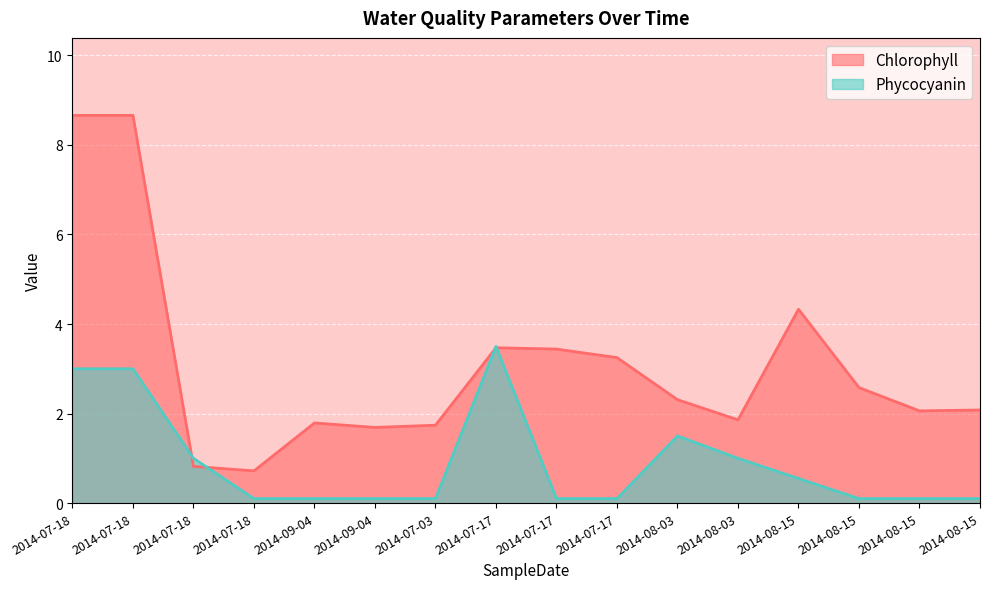

Reading left to right, what are all the values shown in this chart?

Chlorophyll: 2014-07-18=8.7	2014-07-18=8.7	2014-07-18=0.8	2014-07-18=0.7	2014-09-04=1.8	2014-09-04=1.7	2014-07-03=1.7	2014-07-17=3.5	2014-07-17=3.4	2014-07-17=3.2	2014-08-03=2.3	2014-08-03=1.9	2014-08-15=4.3	2014-08-15=2.6	2014-08-15=2.1	2014-08-15=2.1
Phycocyanin: 2014-07-18=3.0	2014-07-18=3.0	2014-07-18=1.0	2014-07-18=0.1	2014-09-04=0.1	2014-09-04=0.1	2014-07-03=0.1	2014-07-17=3.5	2014-07-17=0.1	2014-07-17=0.1	2014-08-03=1.5	2014-08-03=1.0	2014-08-15=0.6	2014-08-15=0.1	2014-08-15=0.1	2014-08-15=0.1